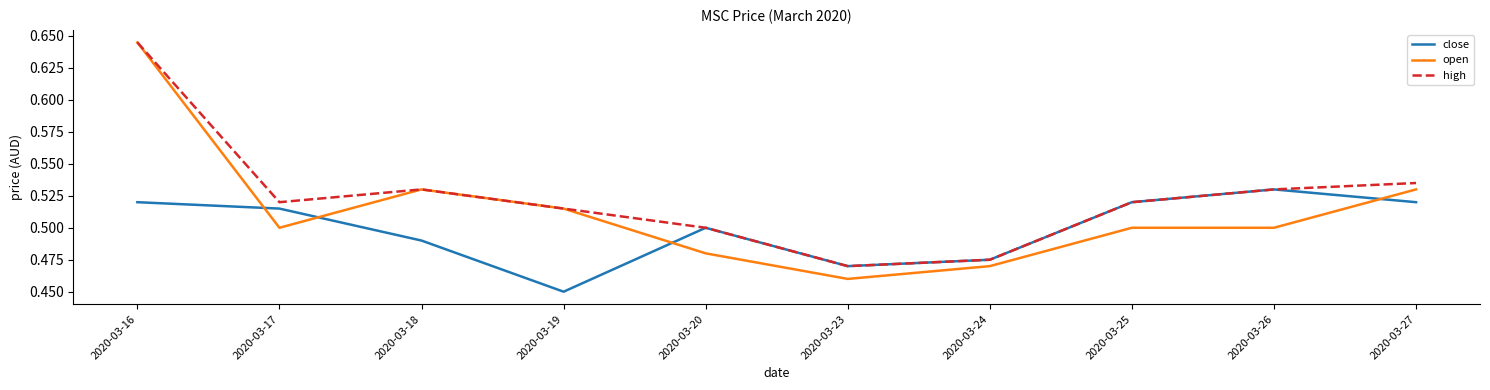

List the series in order of their overall mean, lowest first.

close, open, high